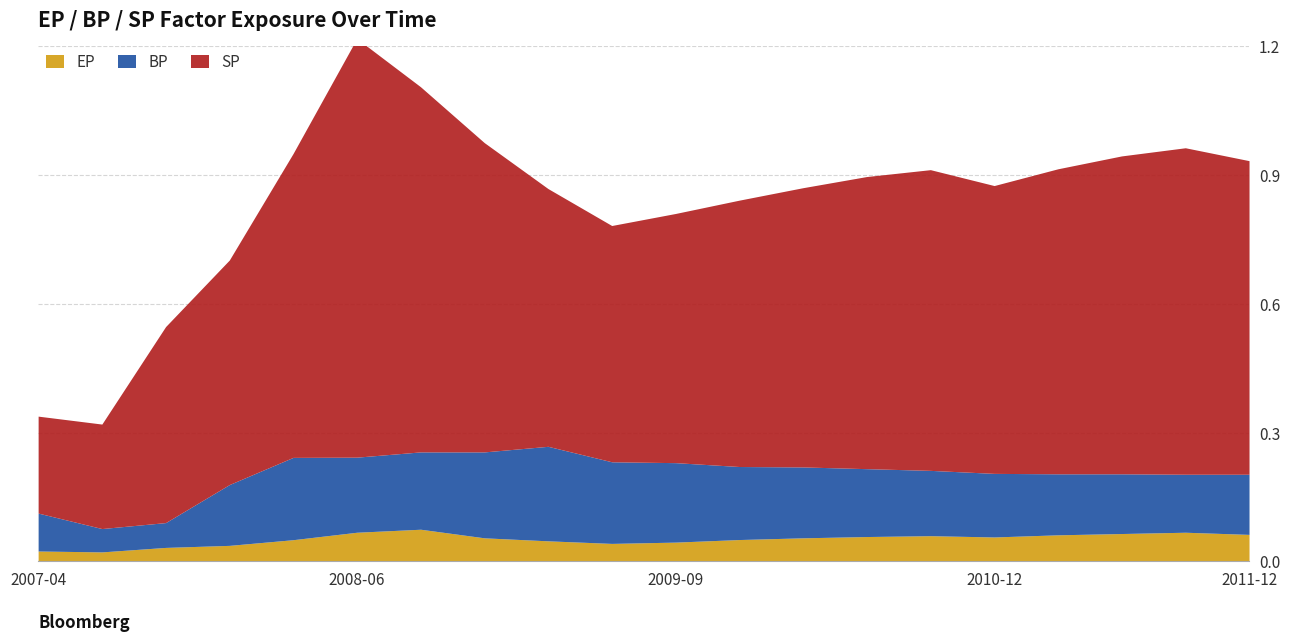

How many series are shown in this chart?

3